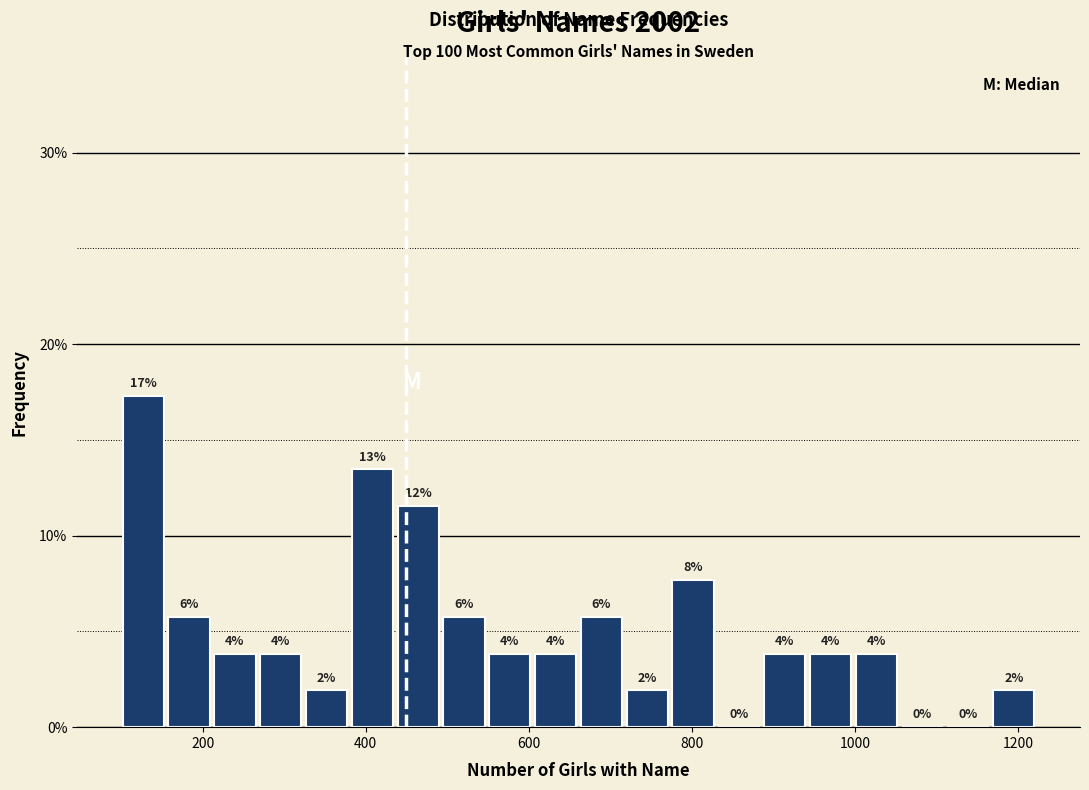

Around what value on the x-axis is the tallest bar? Give the approximate position of its centre, as read against the axis.

120